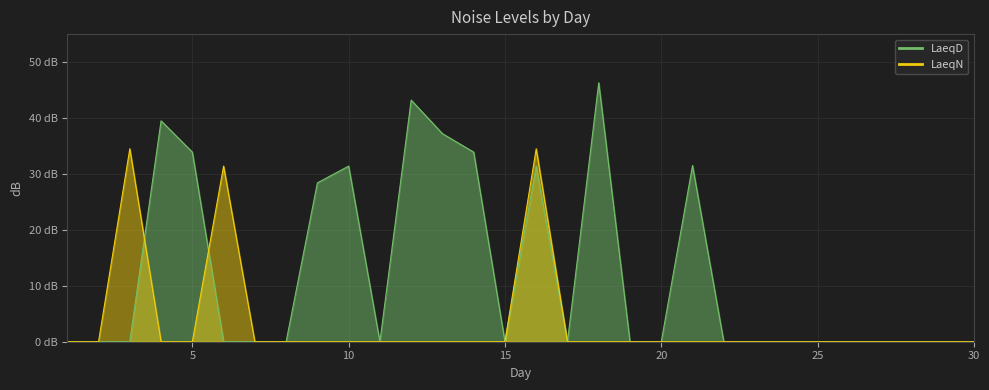

How many values in the LaeqN series exceed 0?

3